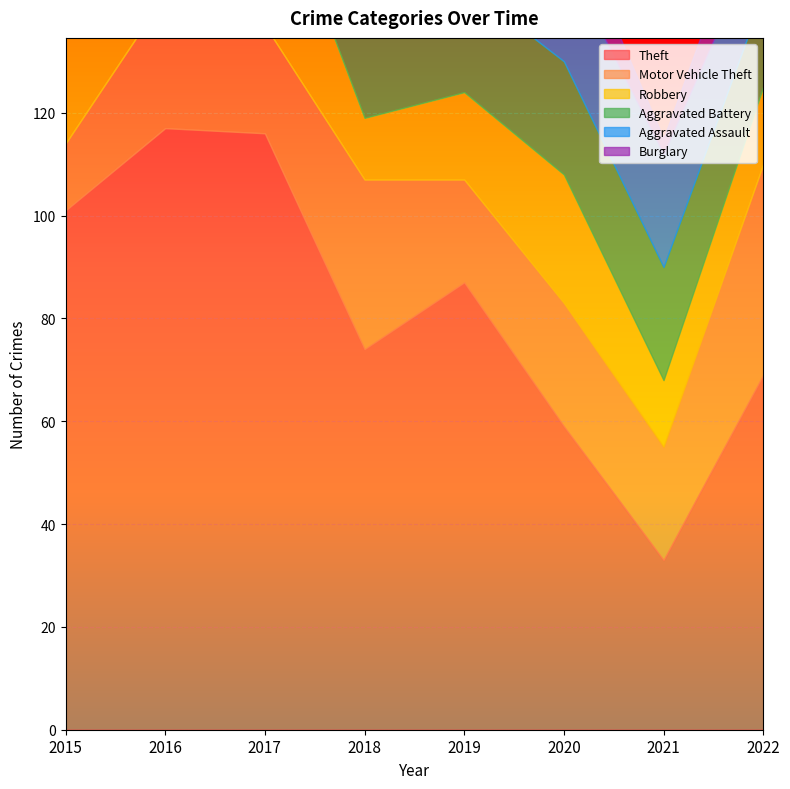

What is the difference between the highest and lowest values at 2016?

105